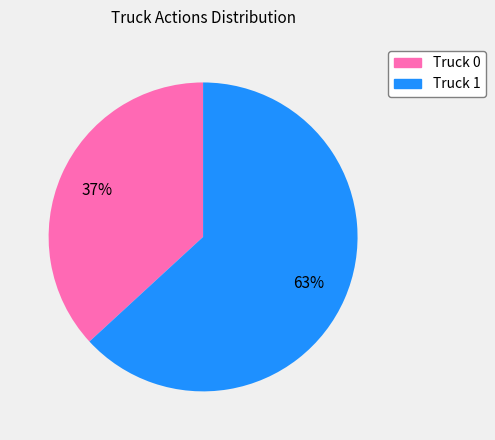

What percentage is the Truck 1 slice, to the nearest percent?

63%